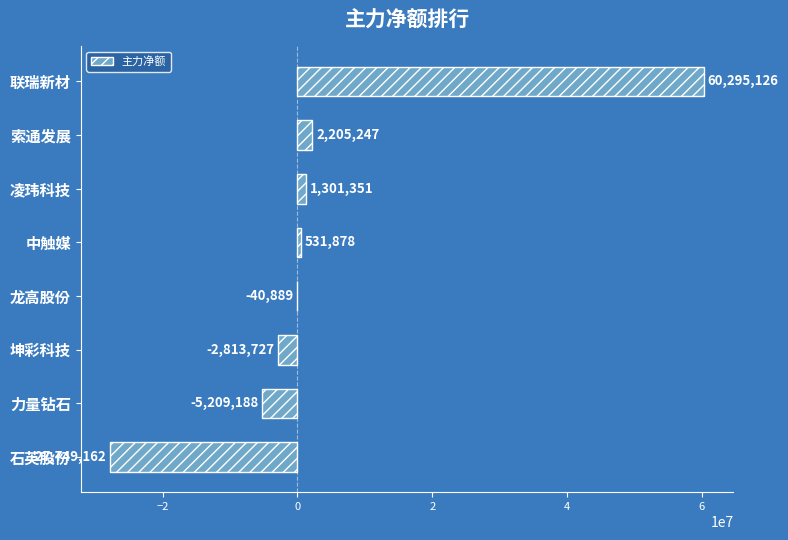

How many positive values are there?

4